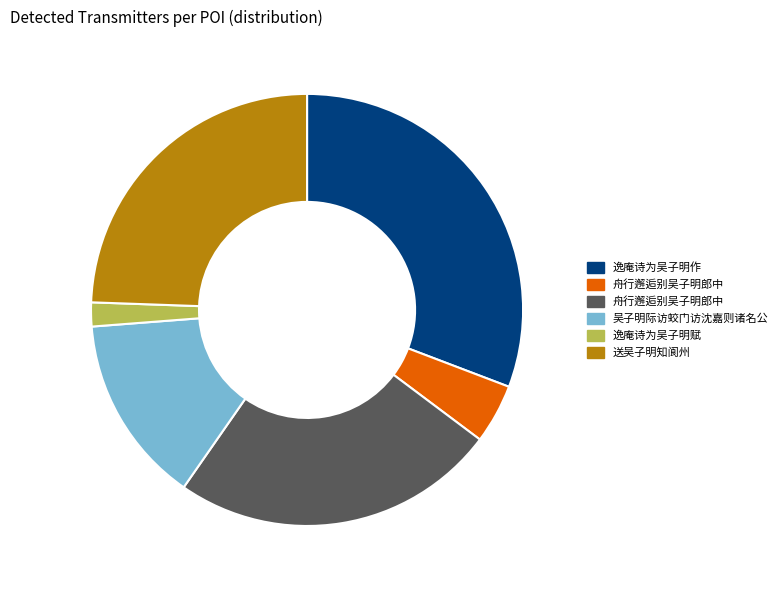

Does any single category account for the majority?

No